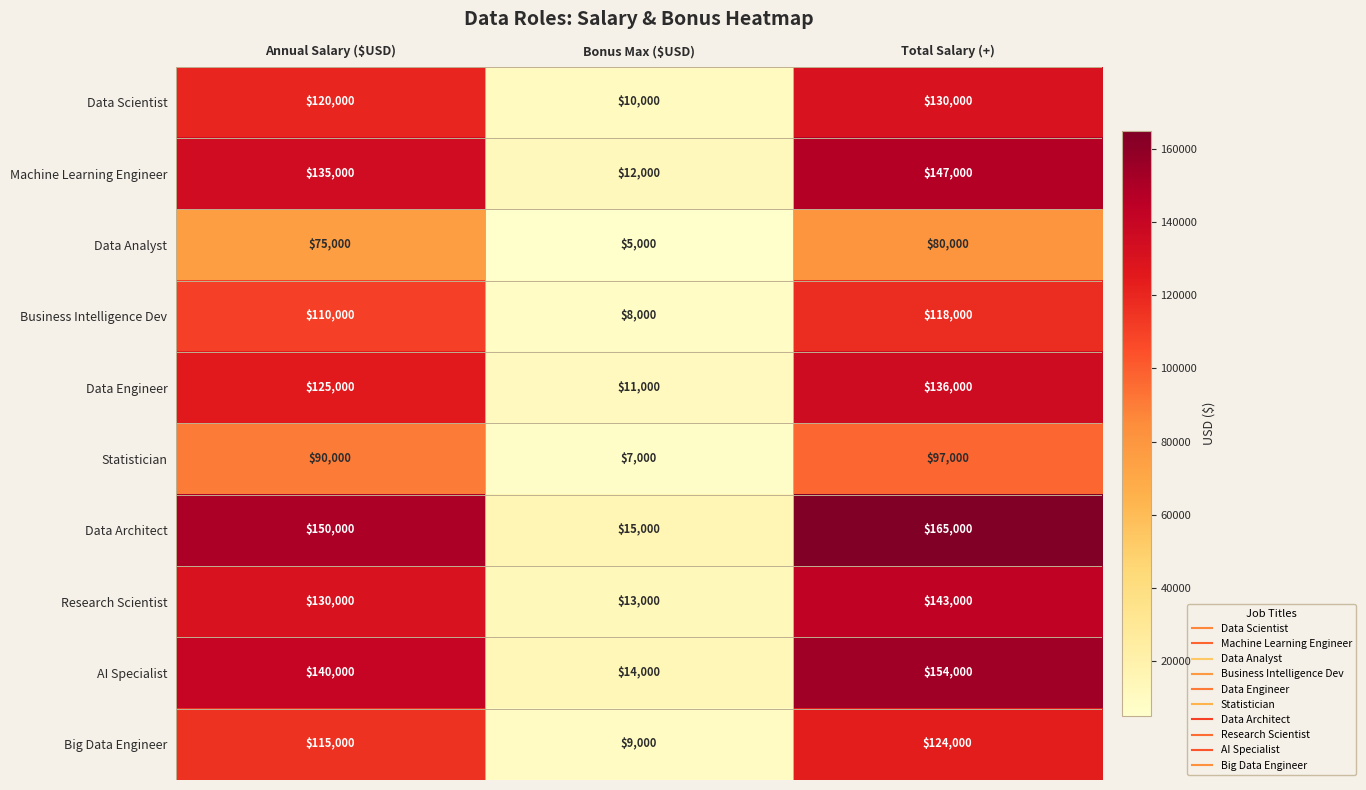

Reading right to left, list all the values displayed in this chart.

Data Scientist: 130000	10000	120000
Machine Learning Engineer: 147000	12000	135000
Data Analyst: 80000	5000	75000
Business Intelligence Dev: 118000	8000	110000
Data Engineer: 136000	11000	125000
Statistician: 97000	7000	90000
Data Architect: 165000	15000	150000
Research Scientist: 143000	13000	130000
AI Specialist: 154000	14000	140000
Big Data Engineer: 124000	9000	115000